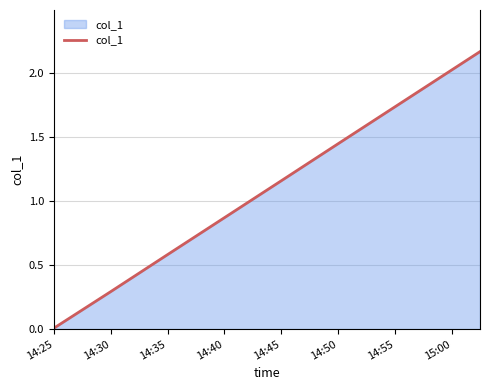

At which label does the data first exceed 1?

14:45